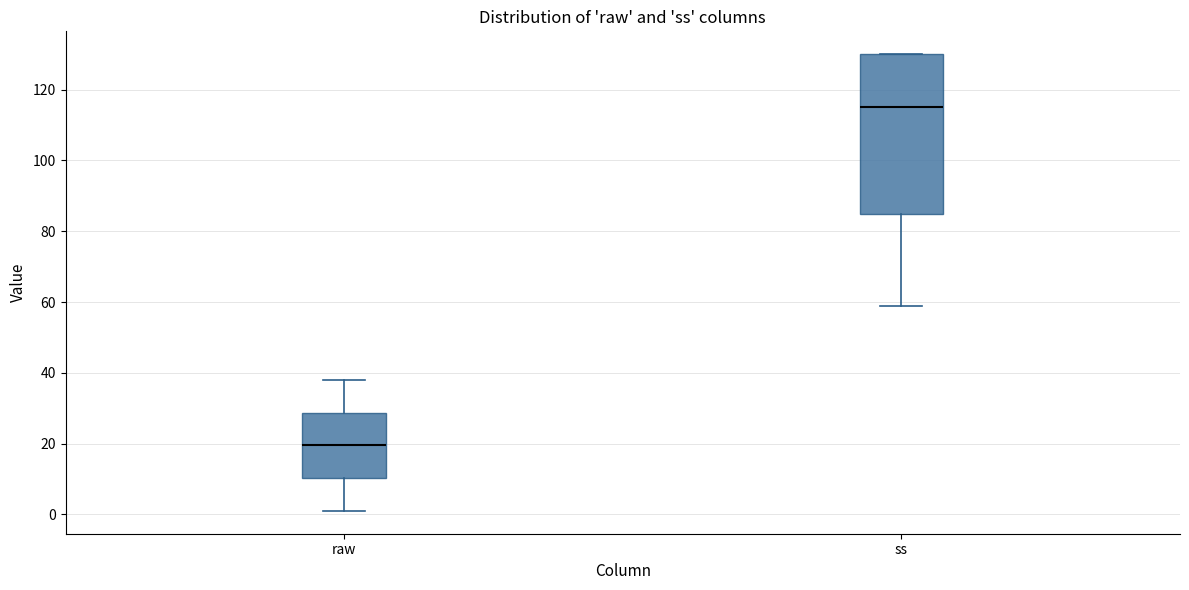

Where does the upper whisker of the box for raw end on the y-axis? The values are not printed on the chart, so give them approximately, as read against the axis.

38